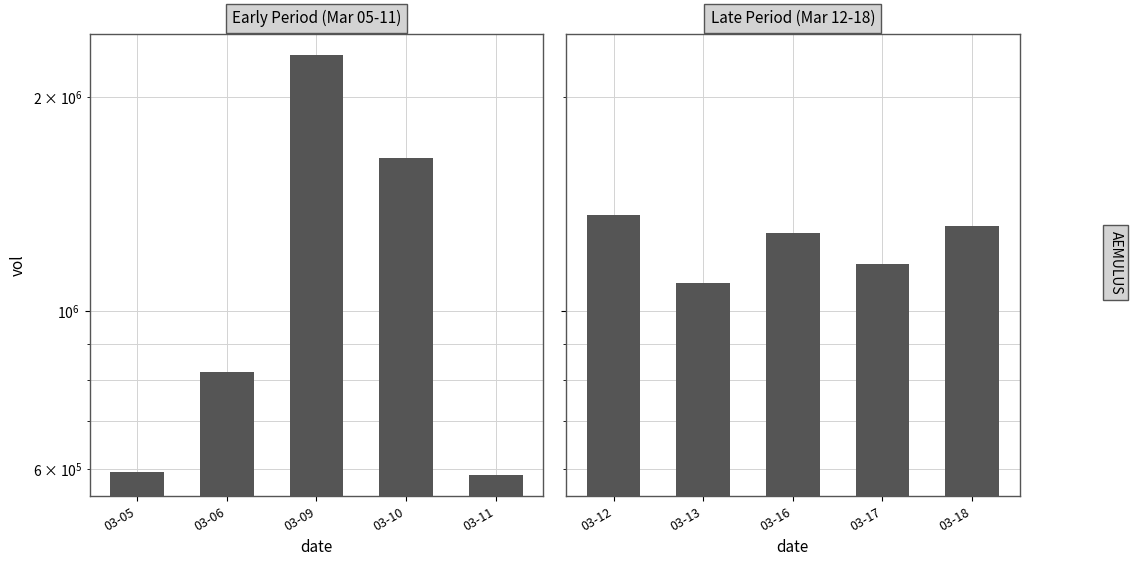

Does the chart contain any negative values?

No